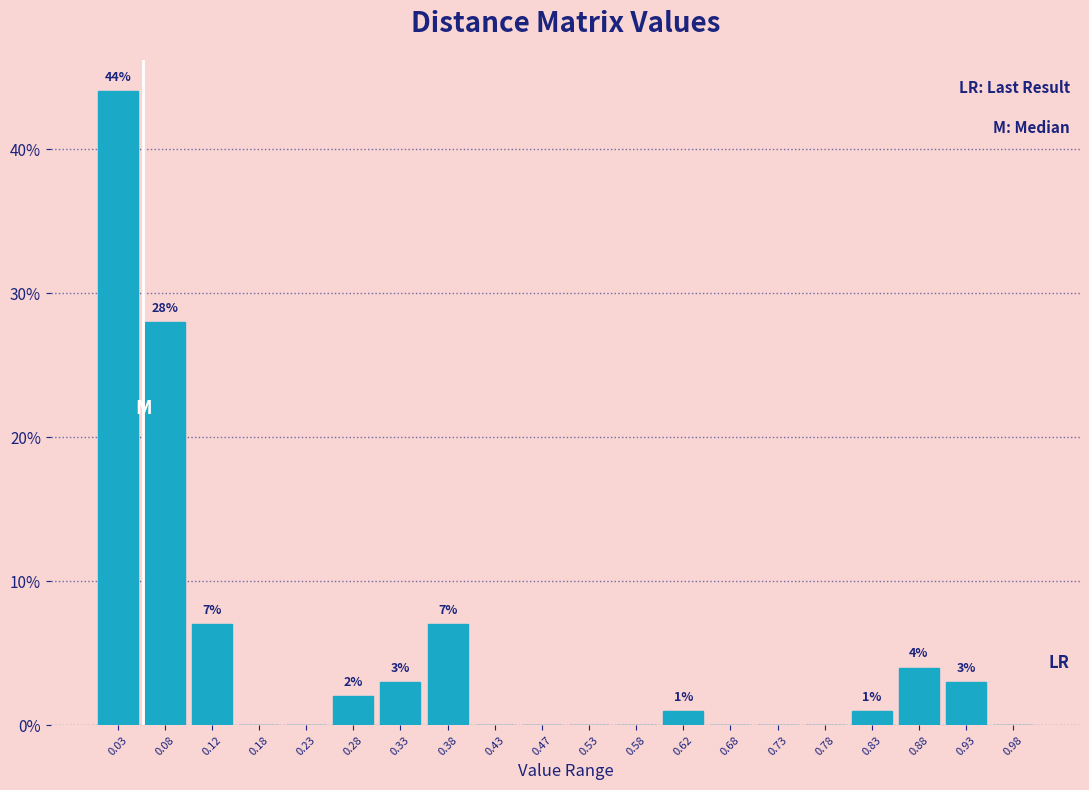

Over which range of the x-axis is the bar tallest?

0.00 to 0.05